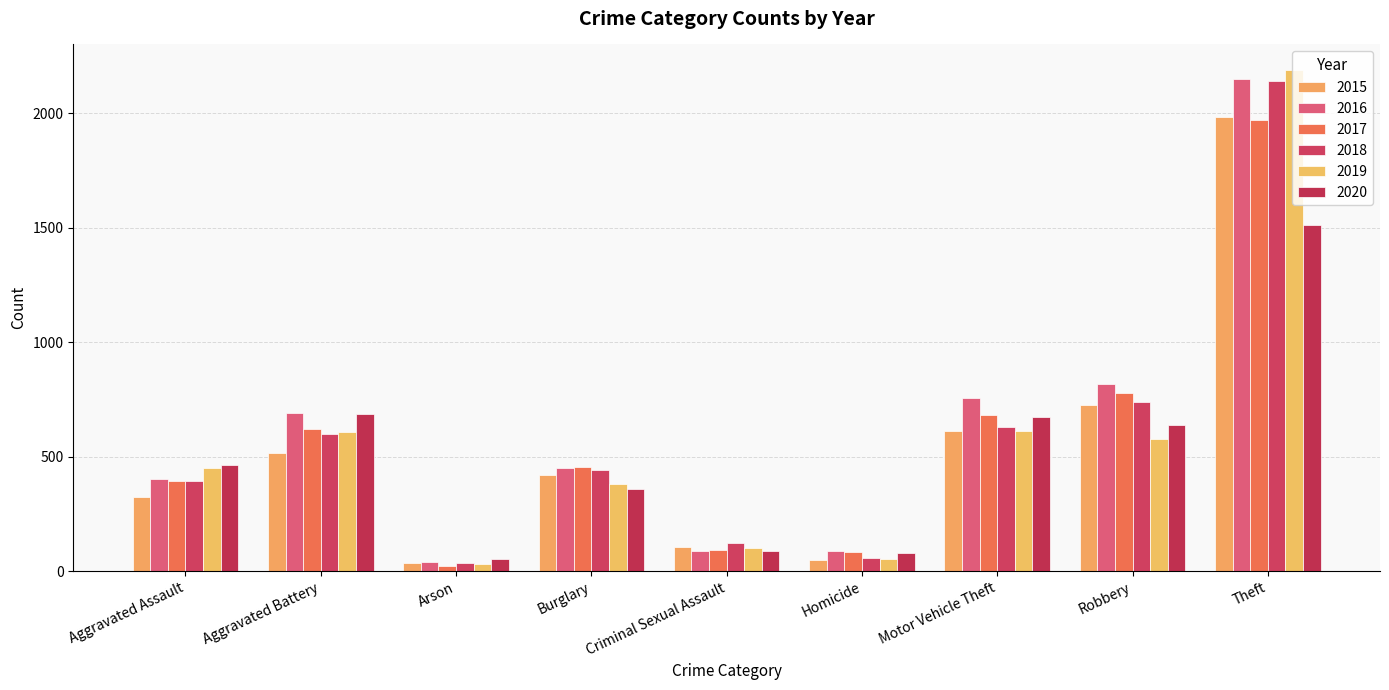

What is the sum of all 2017 values?

5096